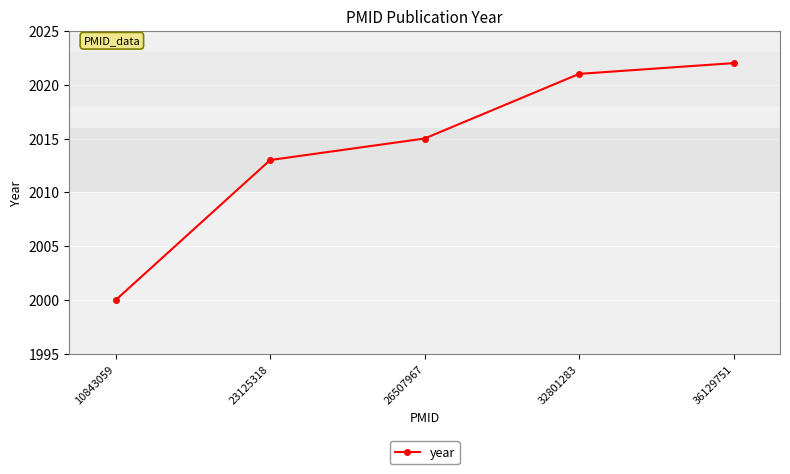

What is the greatest value displayed?

2022